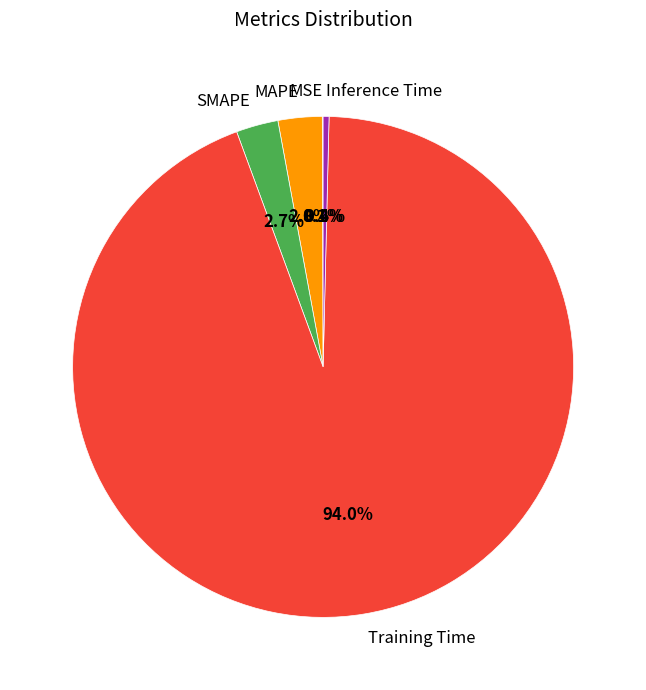

True or false: Training Time accounts for 94% of the total.

True